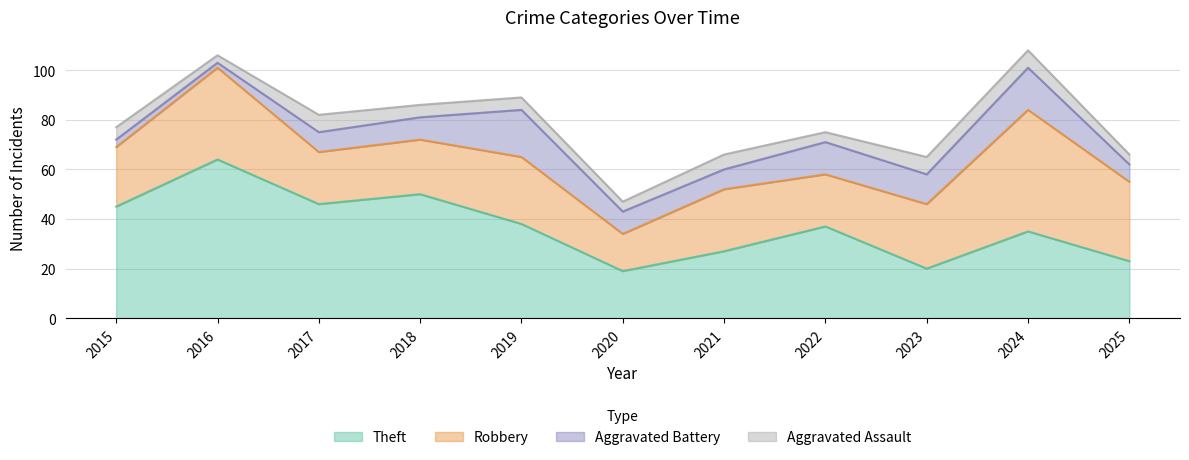

Reading left to right, transcribe all the data shown in this chart.

Theft: 45	64	46	50	38	19	27	37	20	35	23
Robbery: 24	37	21	22	27	15	25	21	26	49	32
Aggravated Battery: 3	2	8	9	19	9	8	13	12	17	7
Aggravated Assault: 5	3	7	5	5	4	6	4	7	7	4